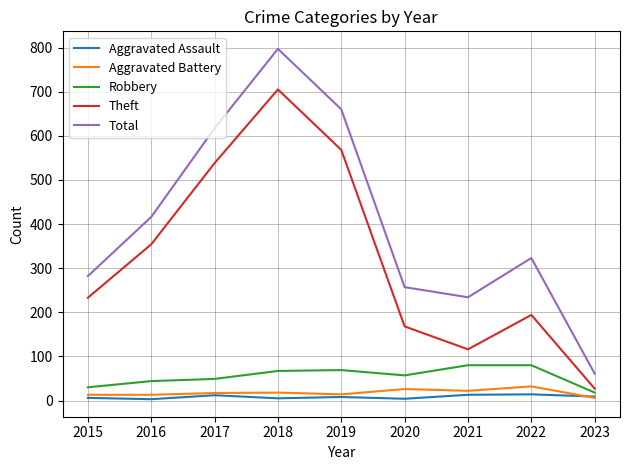

Which series has the widest spread of values?

Total